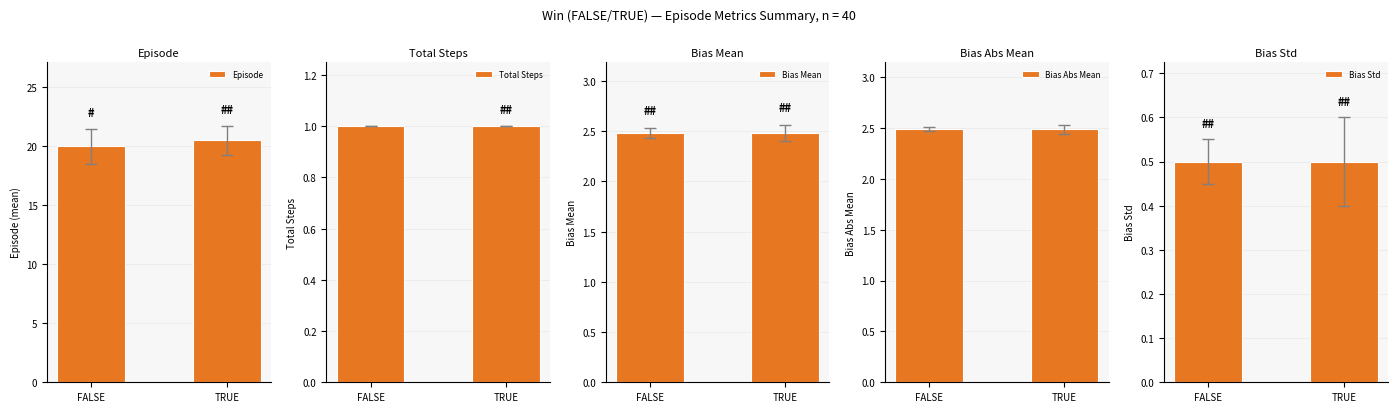

Rank the series at FALSE from highest to lowest value.

Episode, Bias Mean, Bias Abs Mean, Total Steps, Bias Std